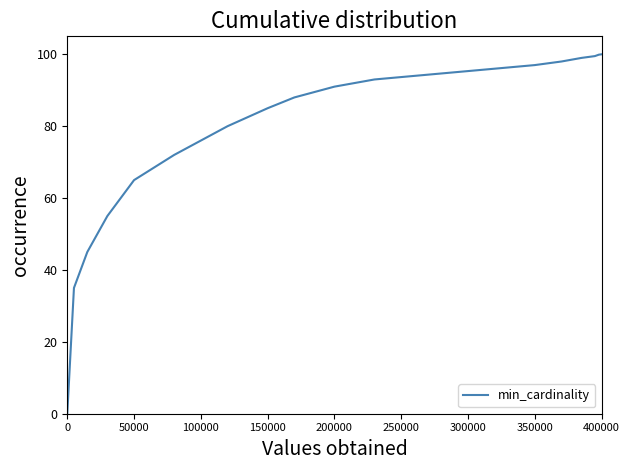

How many values are below 93?

10